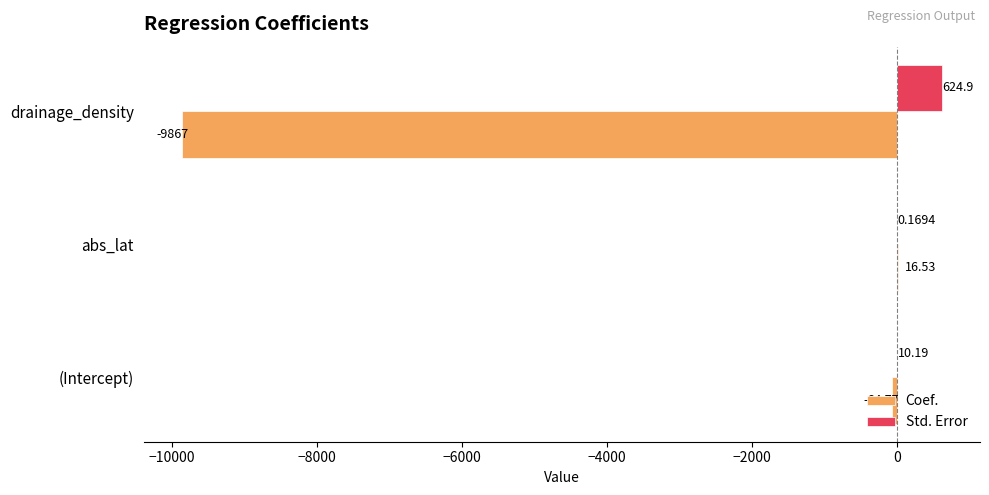

Which series has the largest total across all categories?

Std. Error